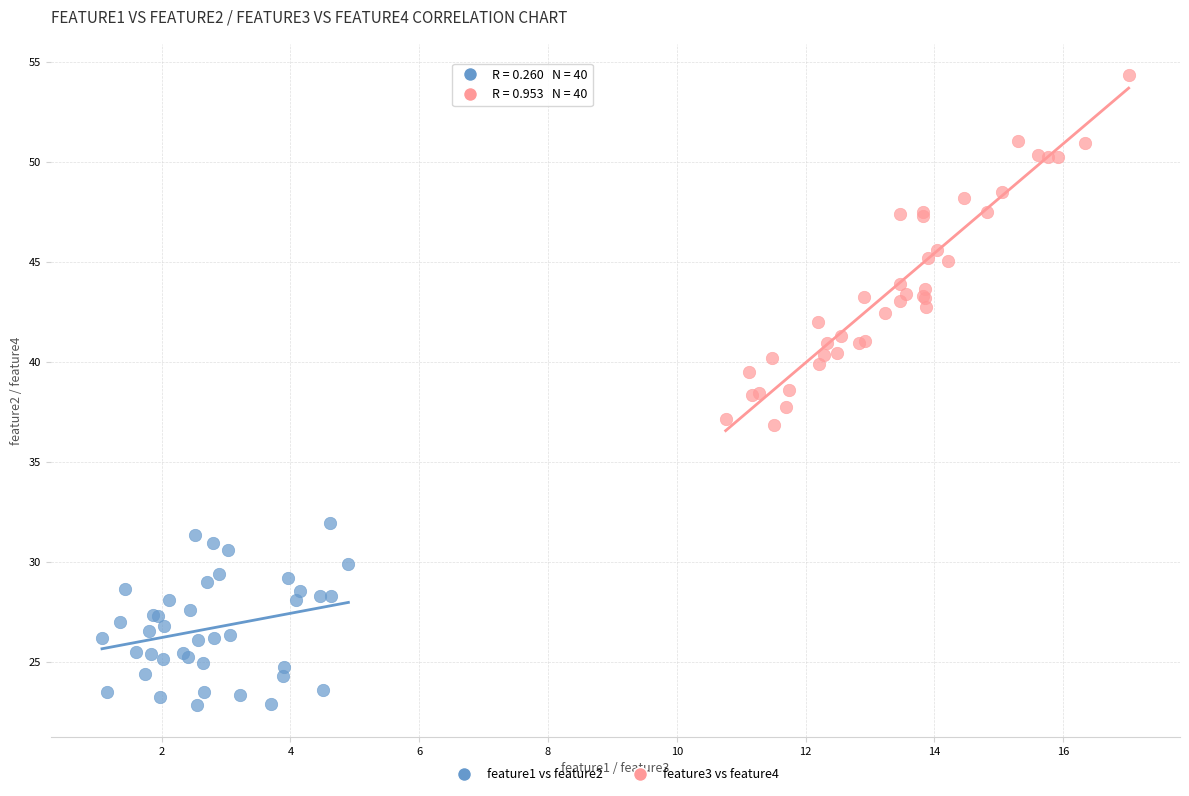

Which series reaches the minimum Y coordinate?

feature1 vs feature2